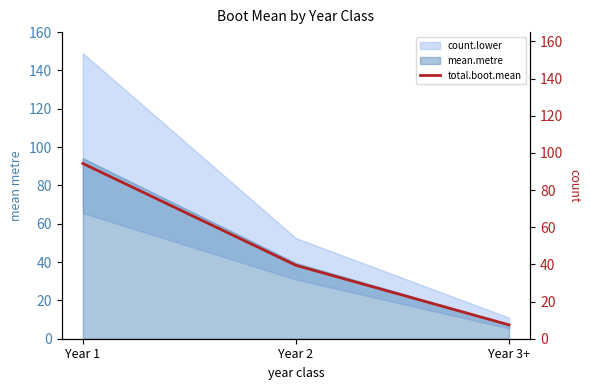

The value at Year 1 is 20.0. True or false?

False